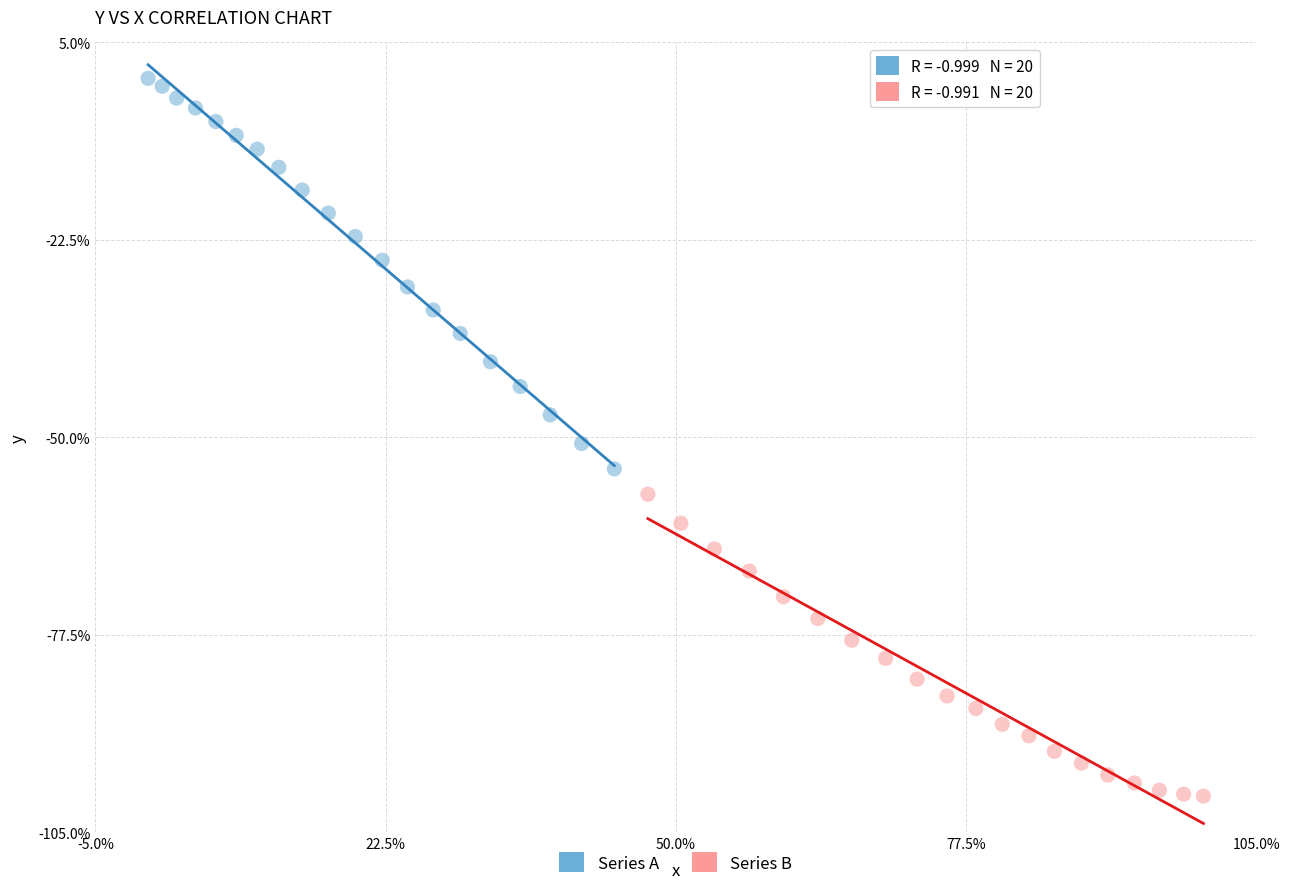

Which series has the largest Y range (max minus min)?

Series A